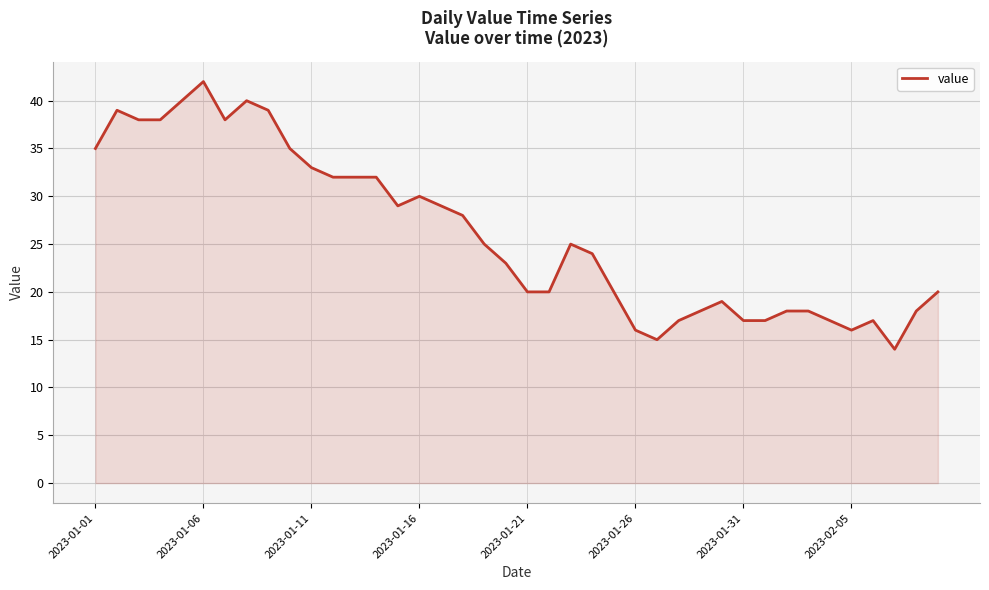

What is the difference between the maximum and minimum values?

28